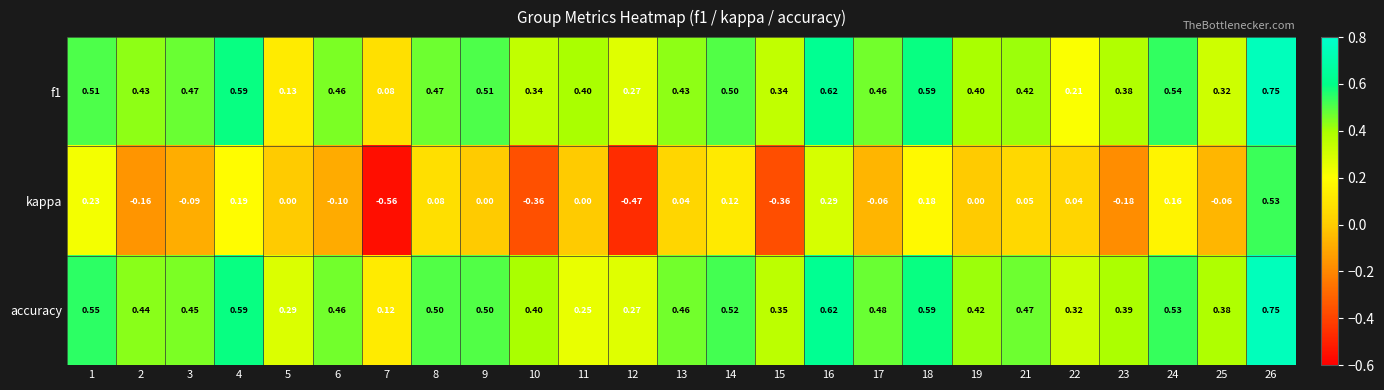

At how many categories does at least one series exceed 0?

25